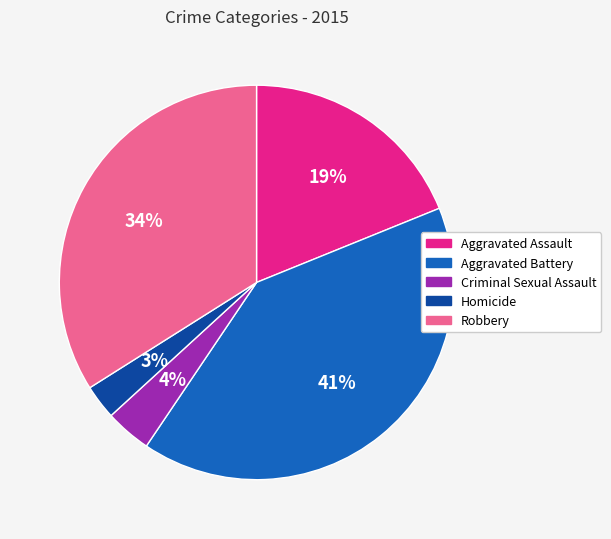

Do Aggravated Assault and Aggravated Battery together represent more than half of the pie?

Yes